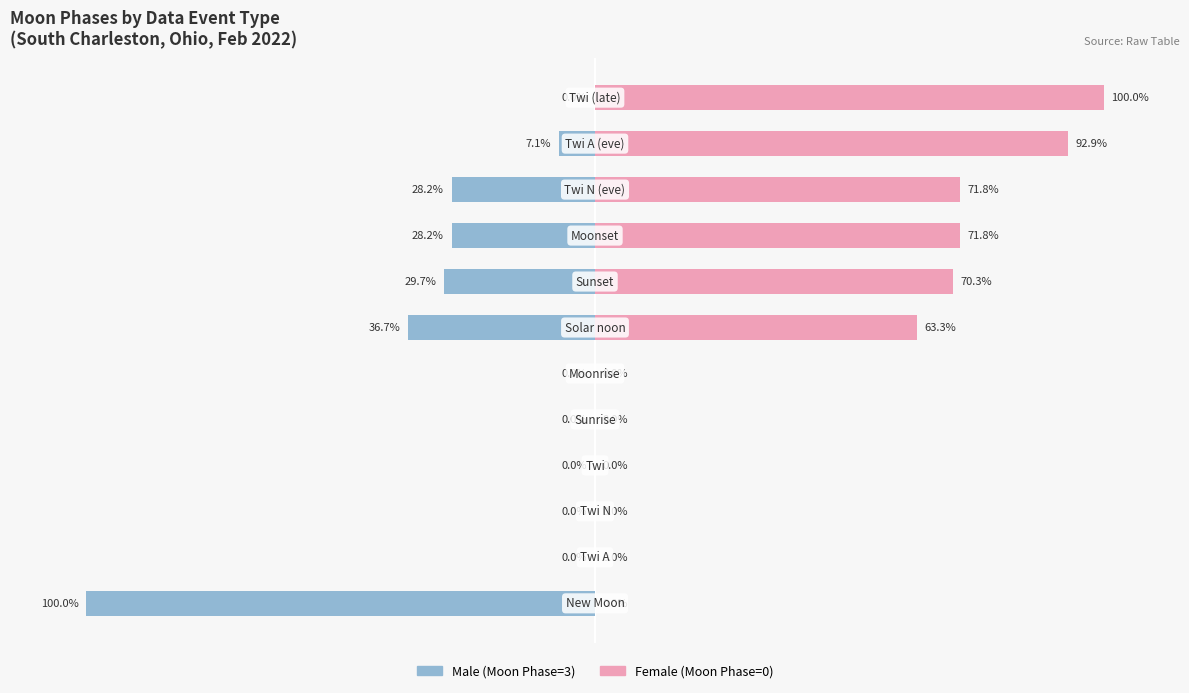

How many categories are shown in the chart?

12